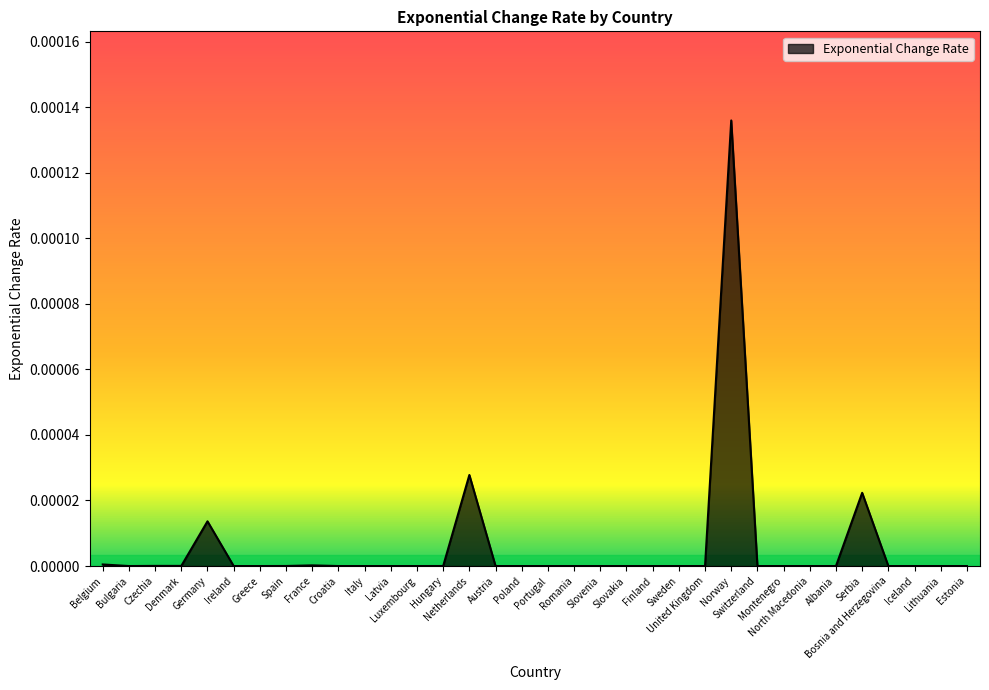

Does the chart display data point markers on the line(s)?

No